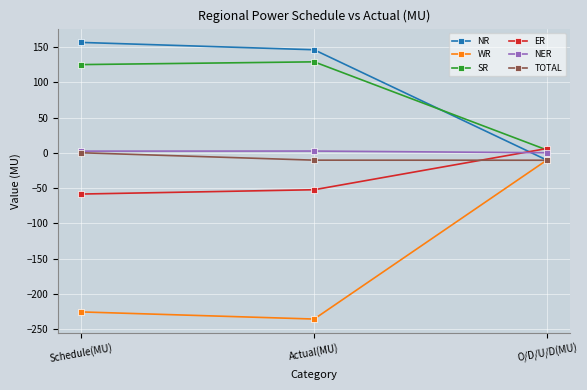

What is the maximum value shown in the chart?

156.4